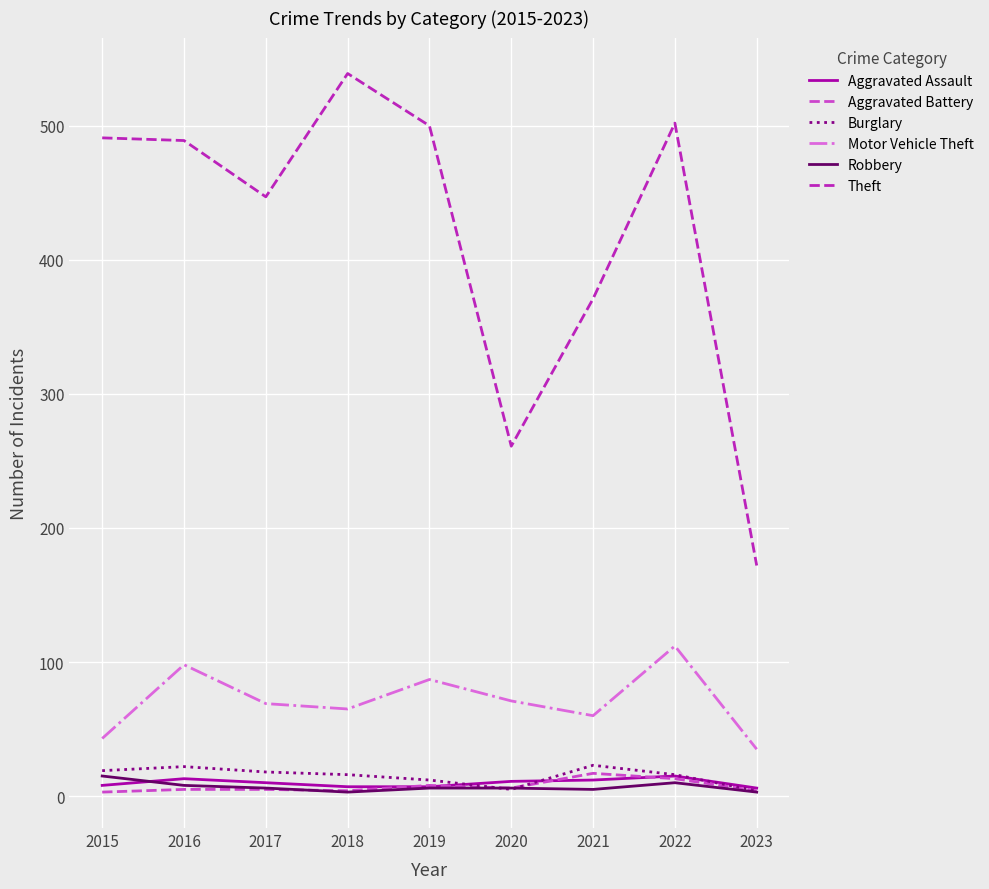

At which category does the chart reach its peak across all series?

2018